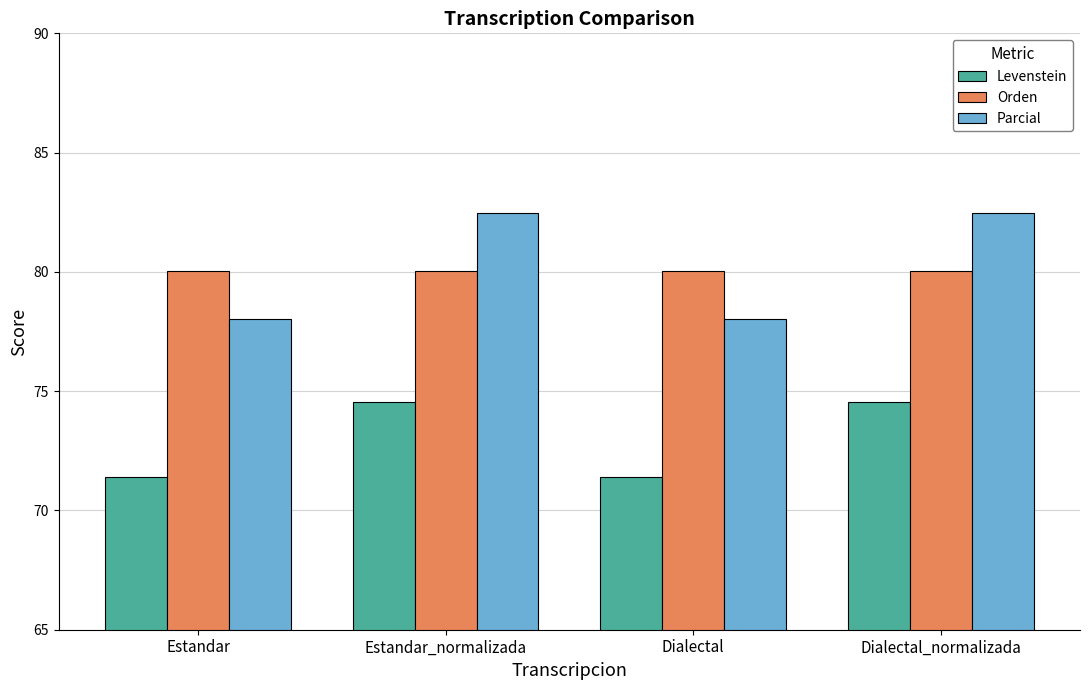

What is the maximum value shown in the chart?

82.5